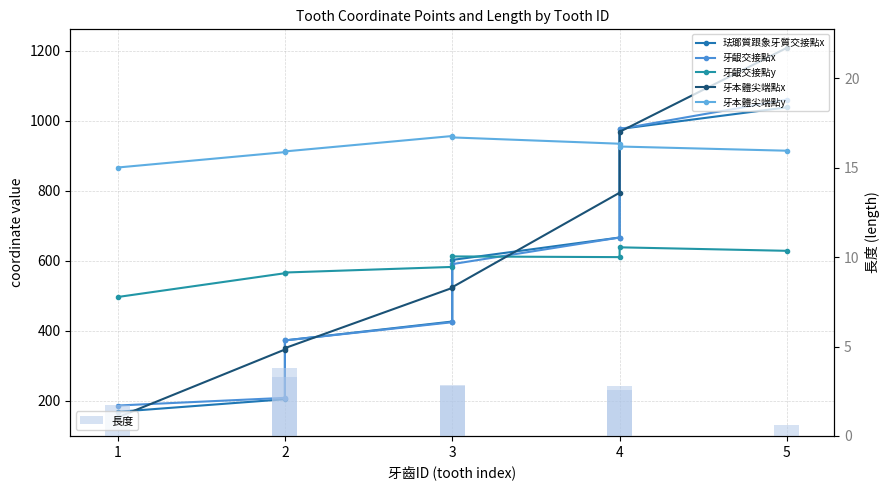

Which has a higher value, 5 or 0?

5